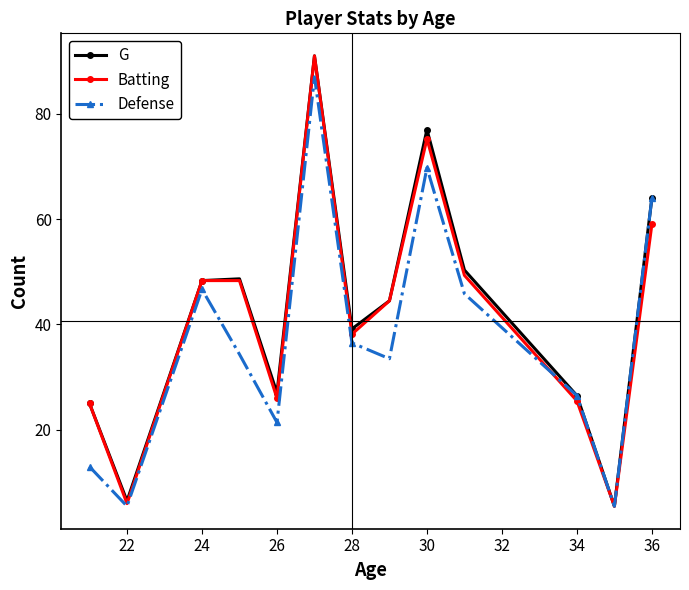

How many interior local valleys does the Defense series have?

4